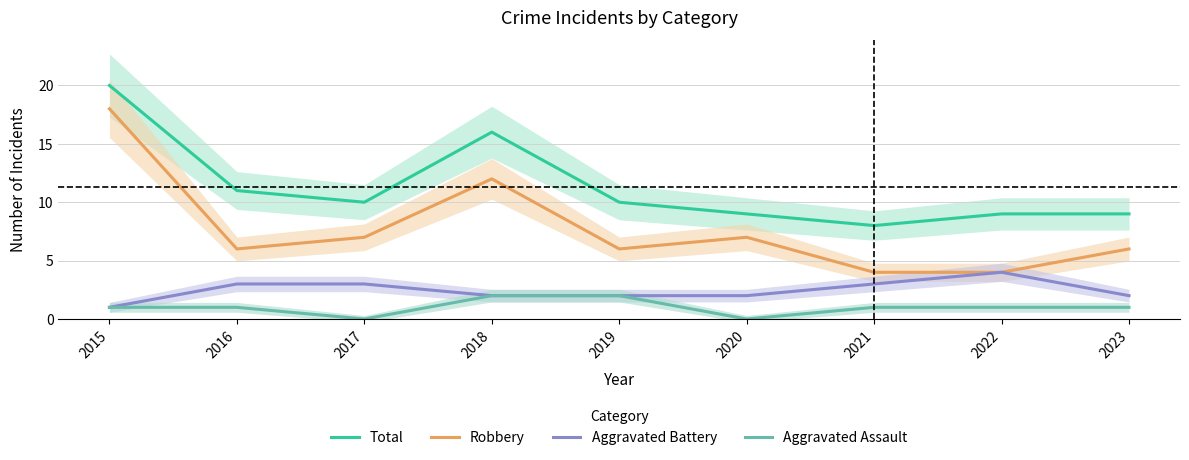

Reading left to right, what are all the values shown in this chart?

Total: 2015=20	2016=11	2017=10	2018=16	2019=10	2020=9	2021=8	2022=9	2023=9
Robbery: 2015=18	2016=6	2017=7	2018=12	2019=6	2020=7	2021=4	2022=4	2023=6
Aggravated Battery: 2015=1	2016=3	2017=3	2018=2	2019=2	2020=2	2021=3	2022=4	2023=2
Aggravated Assault: 2015=1	2016=1	2017=0	2018=2	2019=2	2020=0	2021=1	2022=1	2023=1